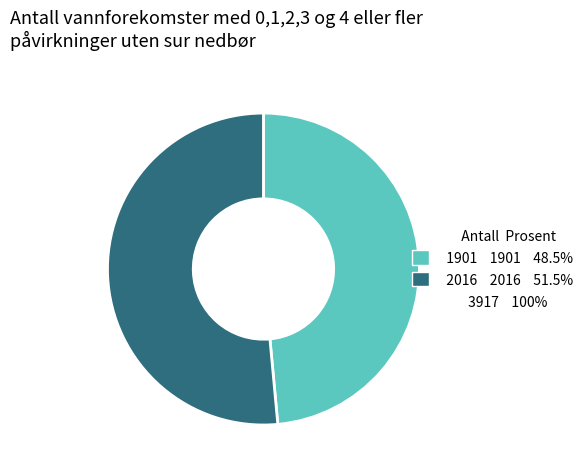

Does any single category account for the majority?

Yes